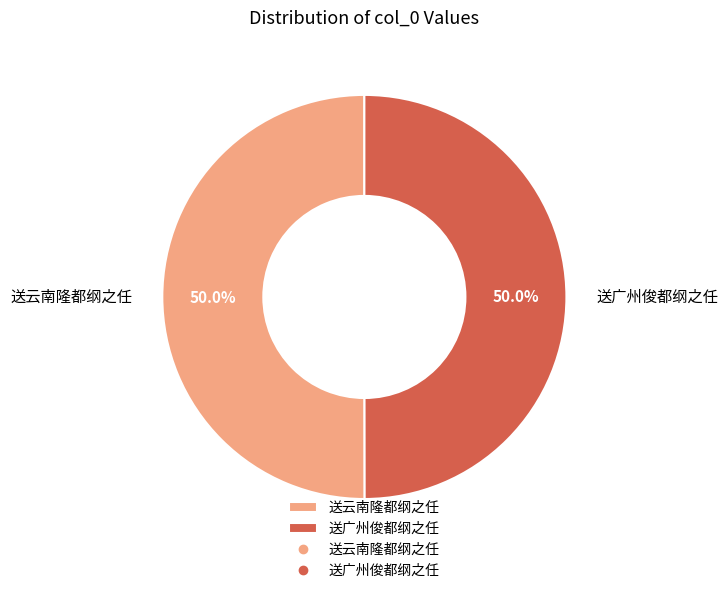

Is it true that 送云南隆都纲之任 is 55% of the pie?

False